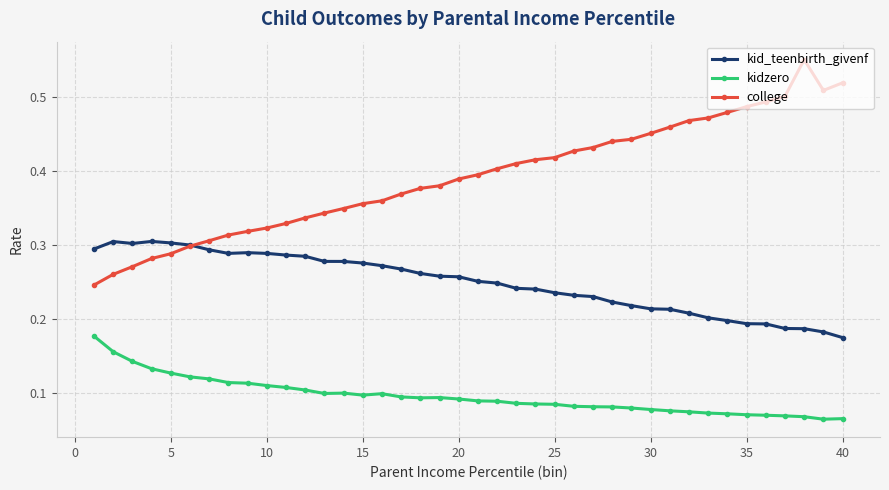

Rank the series by their average value, from lowest to highest.

kidzero, kid_teenbirth_givenf, college